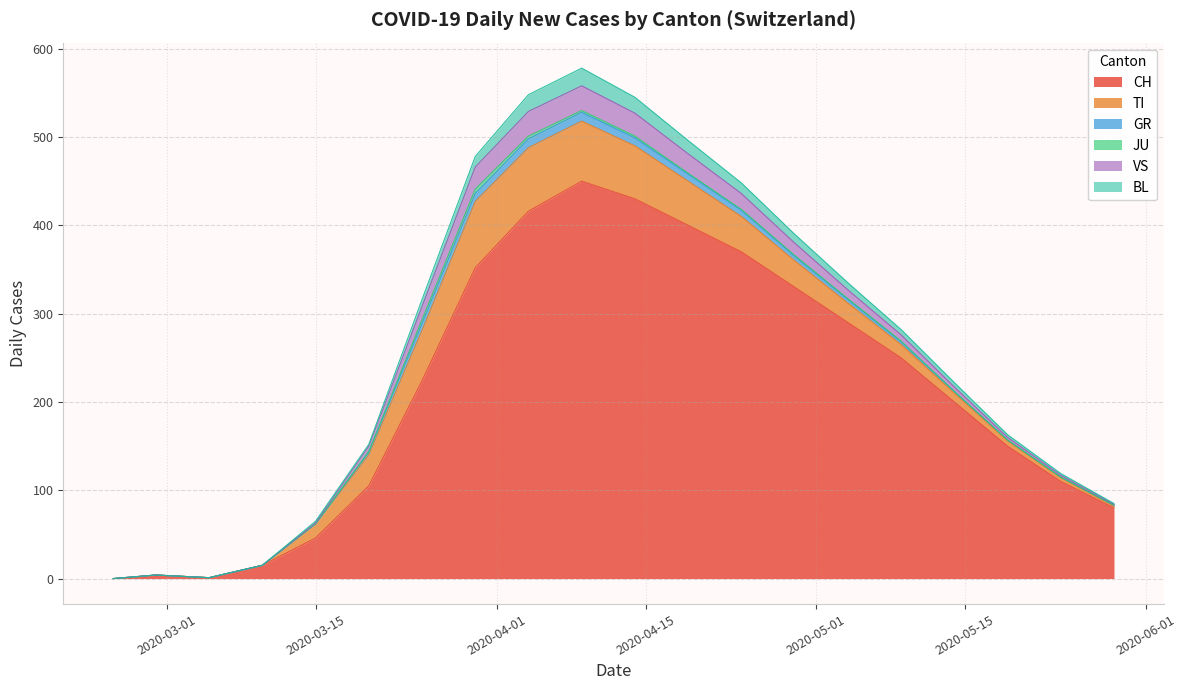

At which category is the sum across all series the highest?

2020-04-09